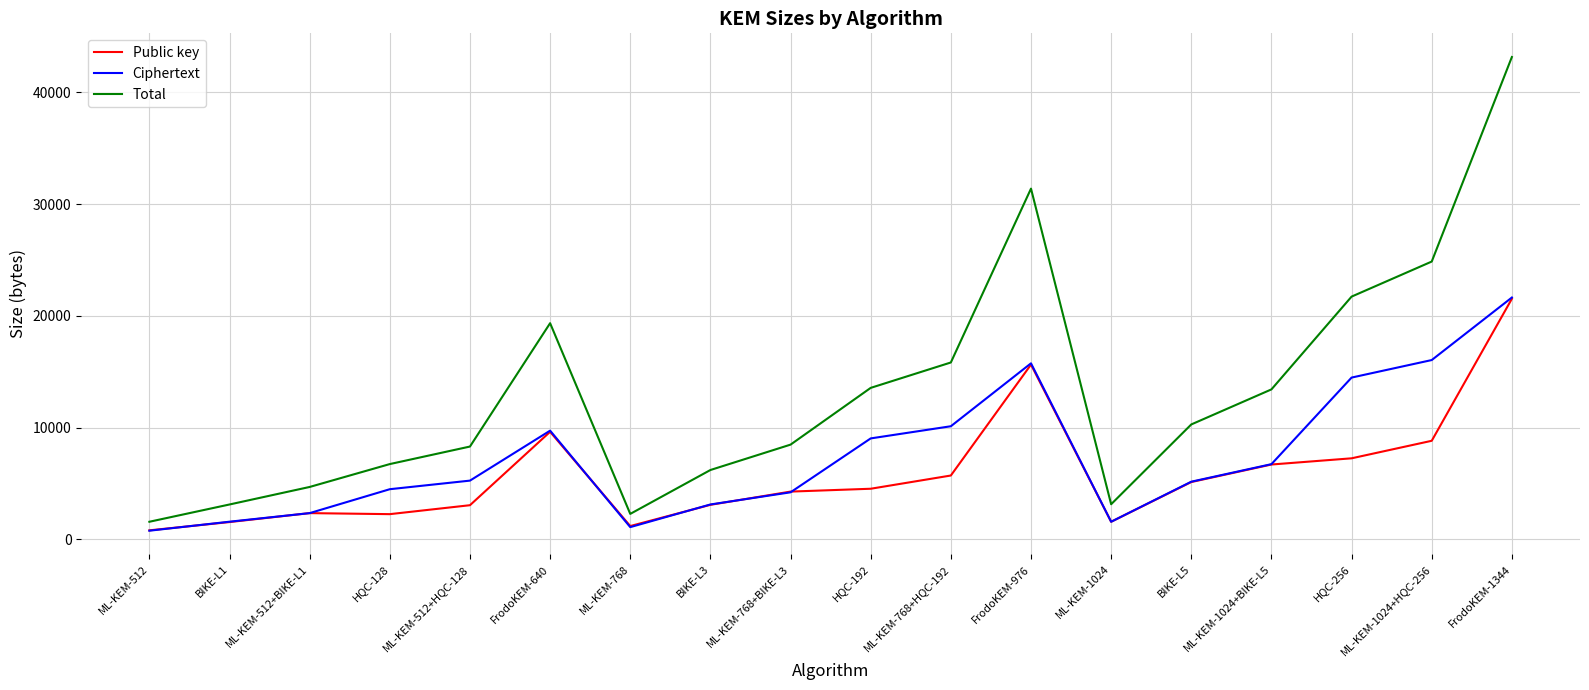

What is the maximum value for Public key?

21520